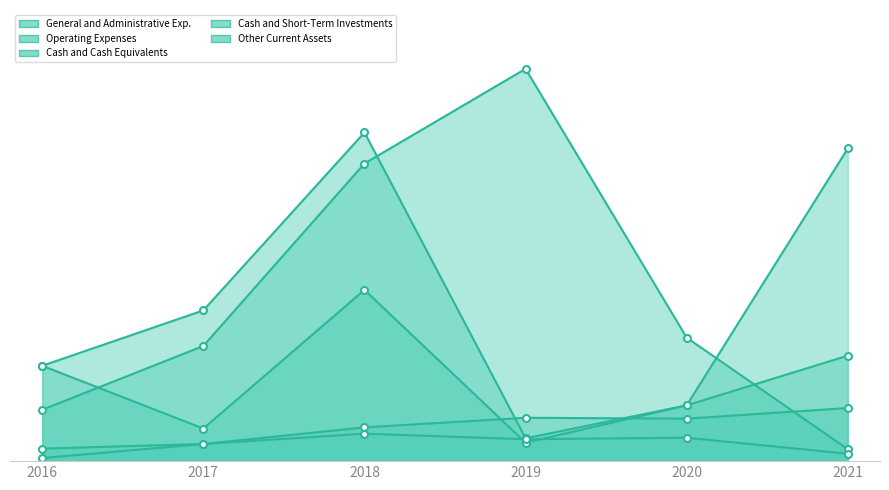

At which label does Cash and Cash Equivalents first exceed 24809000?

2018